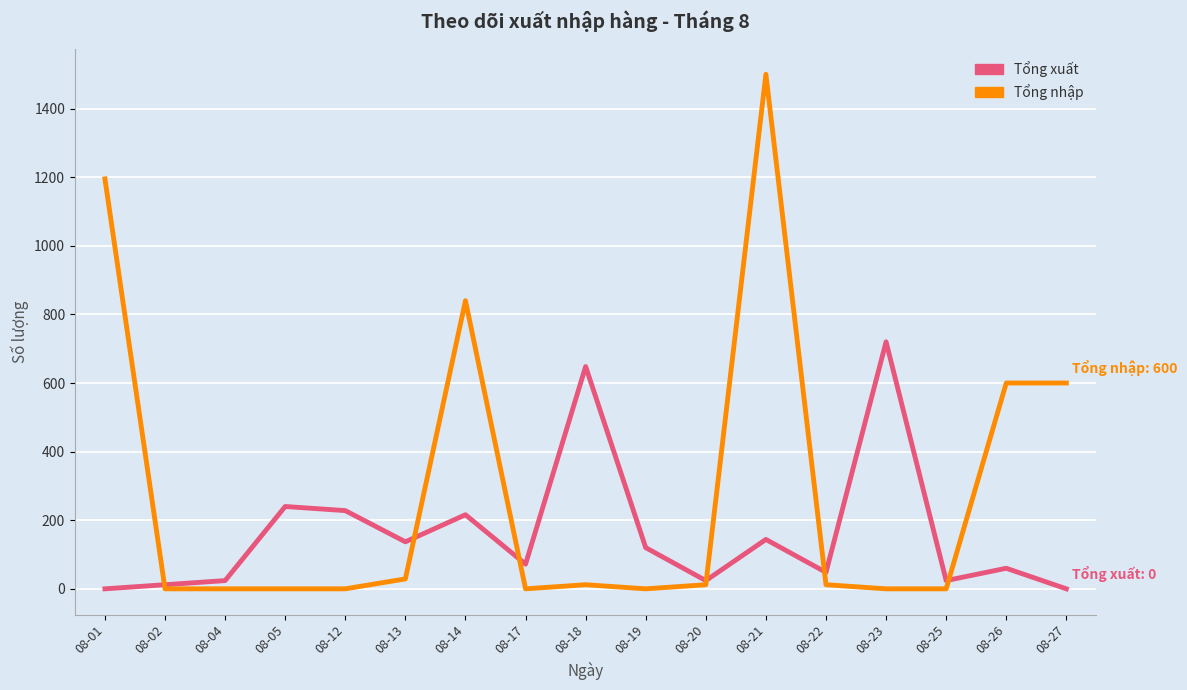

Which series has the widest spread of values?

Tổng nhập